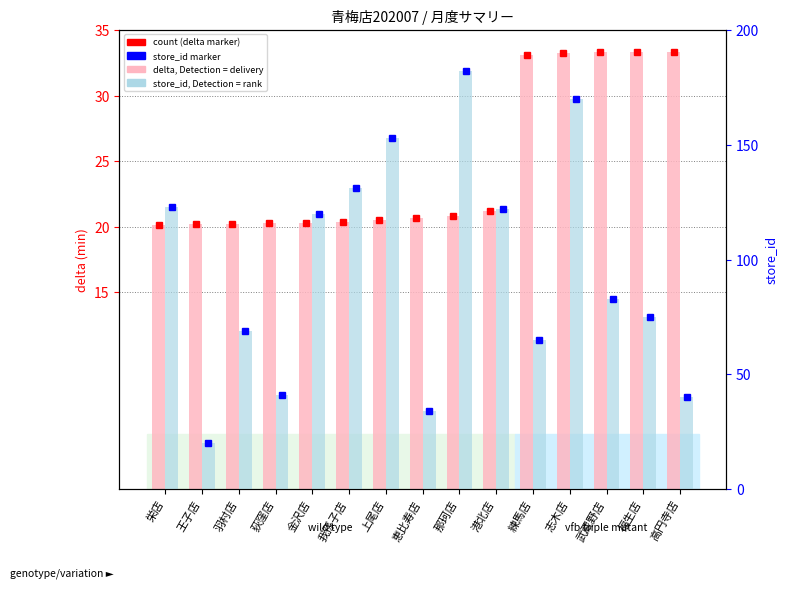

What is the minimum value for delta (delivery time)?

20.1